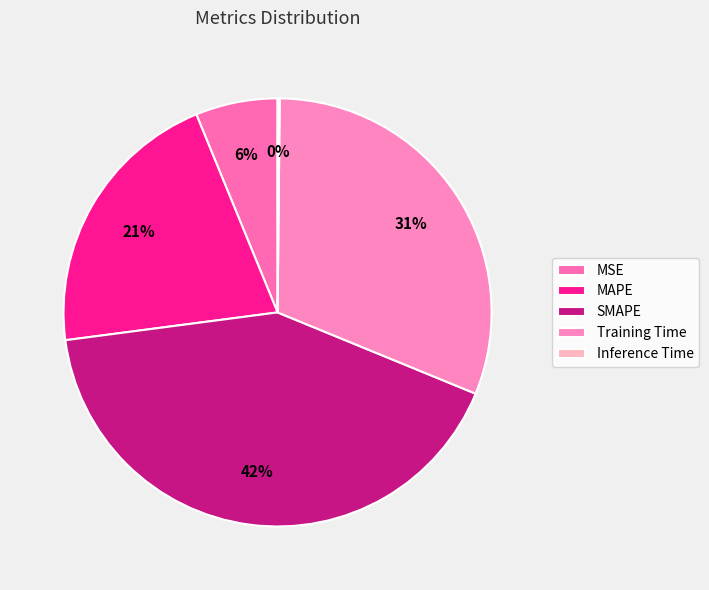

To the nearest percent, what percentage of the pie is MAPE?

21%